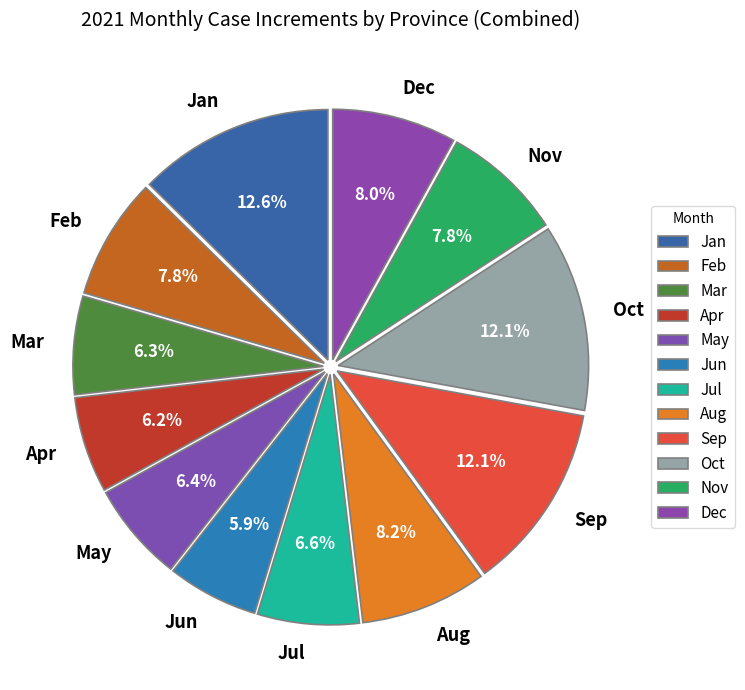

What percentage do Dec and Sep together represent?

20.1%